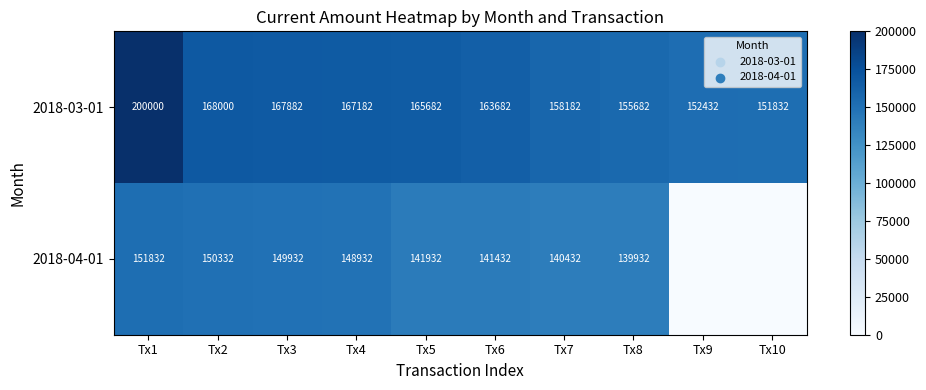

How many values in the 2018-03-01 series are below 165682?

5